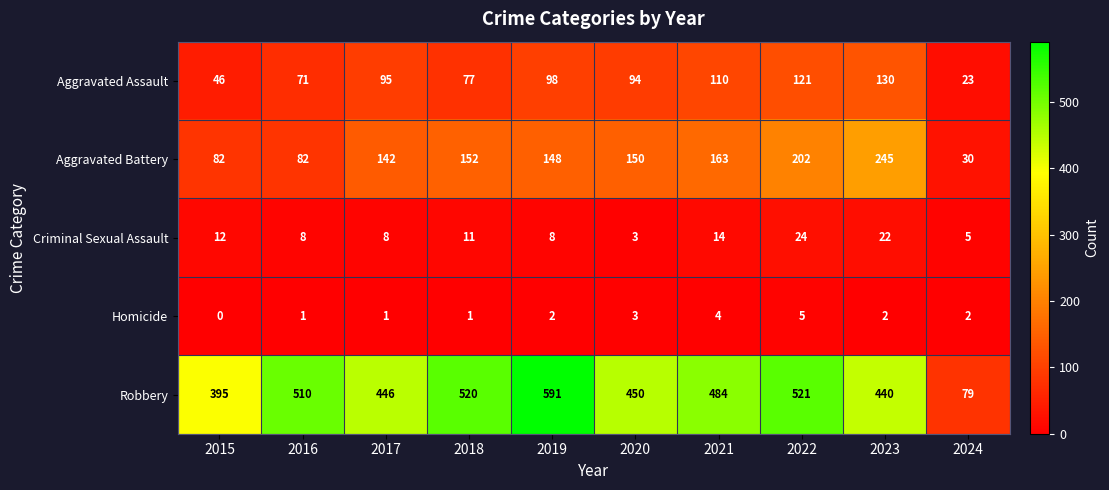

At how many categories does at least one series exceed 320?

9